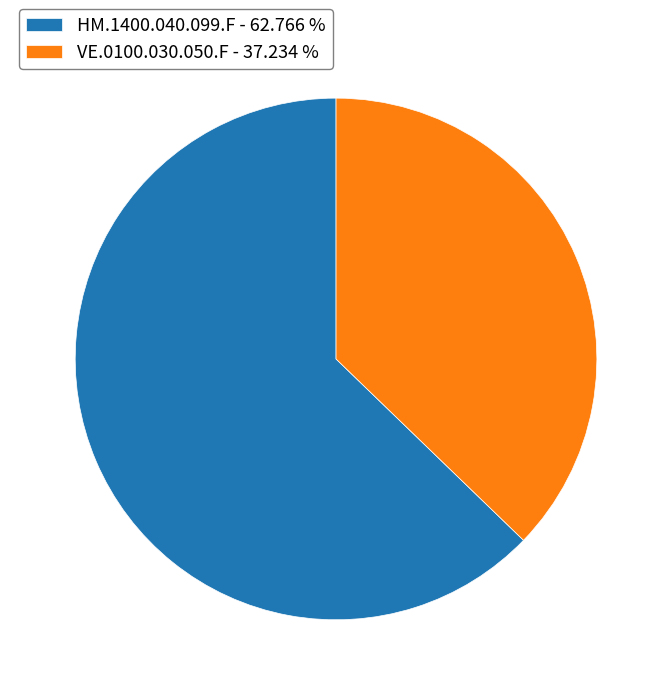

Combined, do VE.0100.030.050.F - 37.234 % and HM.1400.040.099.F - 62.766 % account for over 50%?

Yes